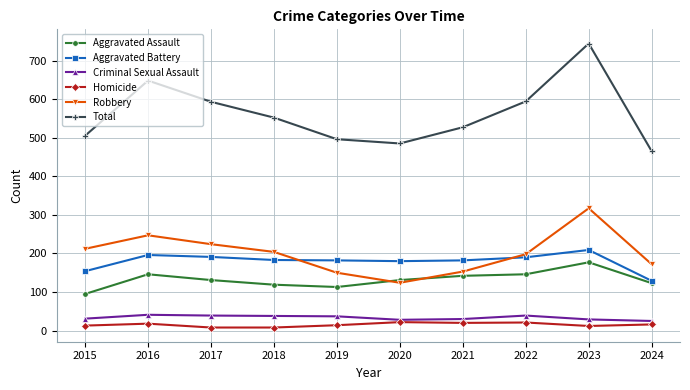

What value does the Criminal Sexual Assault series have at 2016?

41